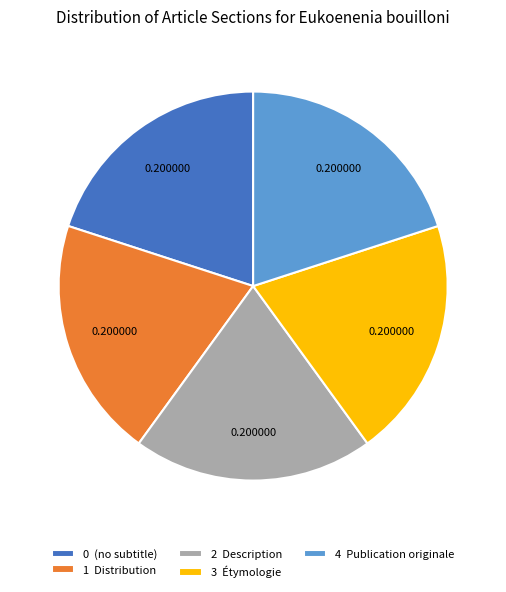

What is the ratio of the value at 3 Étymologie to the value at 4 Publication originale?

1.0